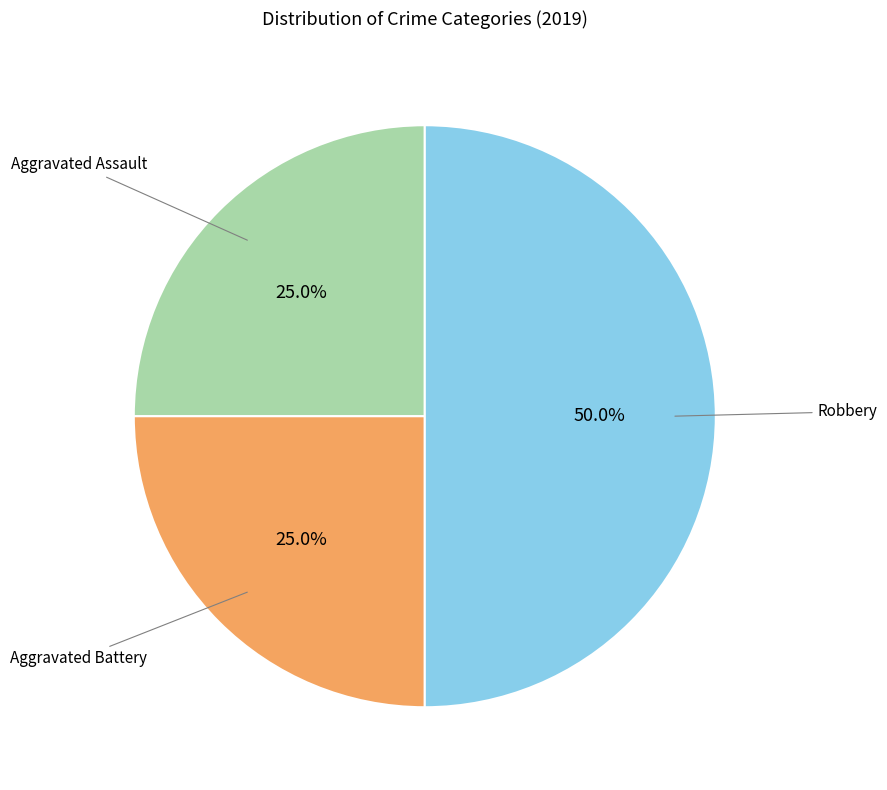

Rank the categories by value from lowest to highest.

Aggravated Assault, Aggravated Battery, Robbery